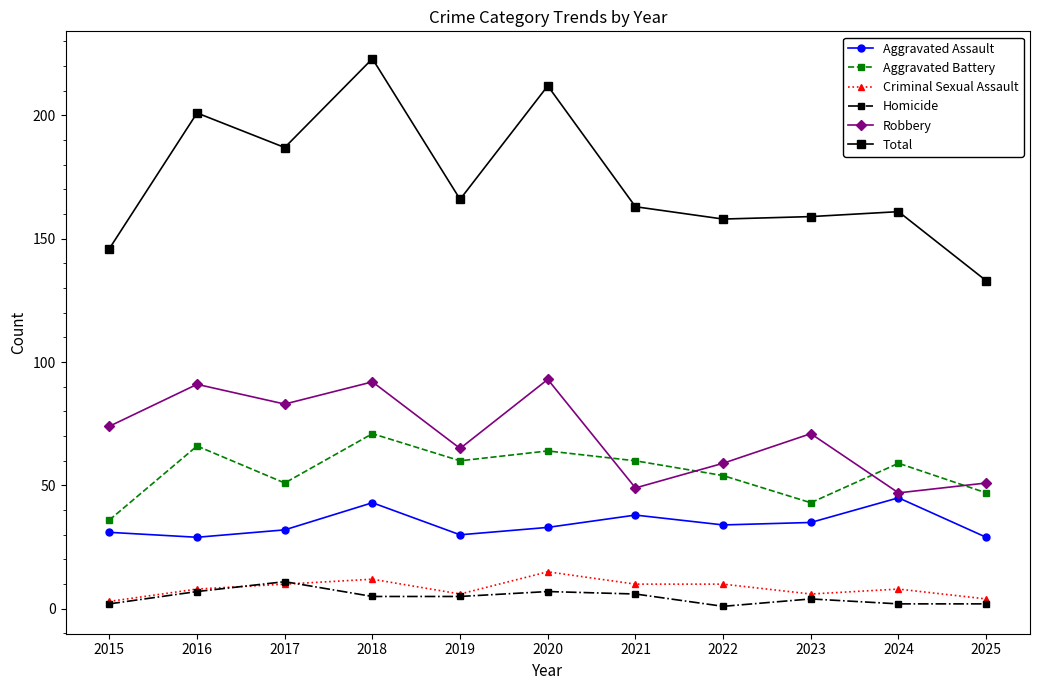

True or false: Aggravated Battery has a value of 47 at 2025.

True